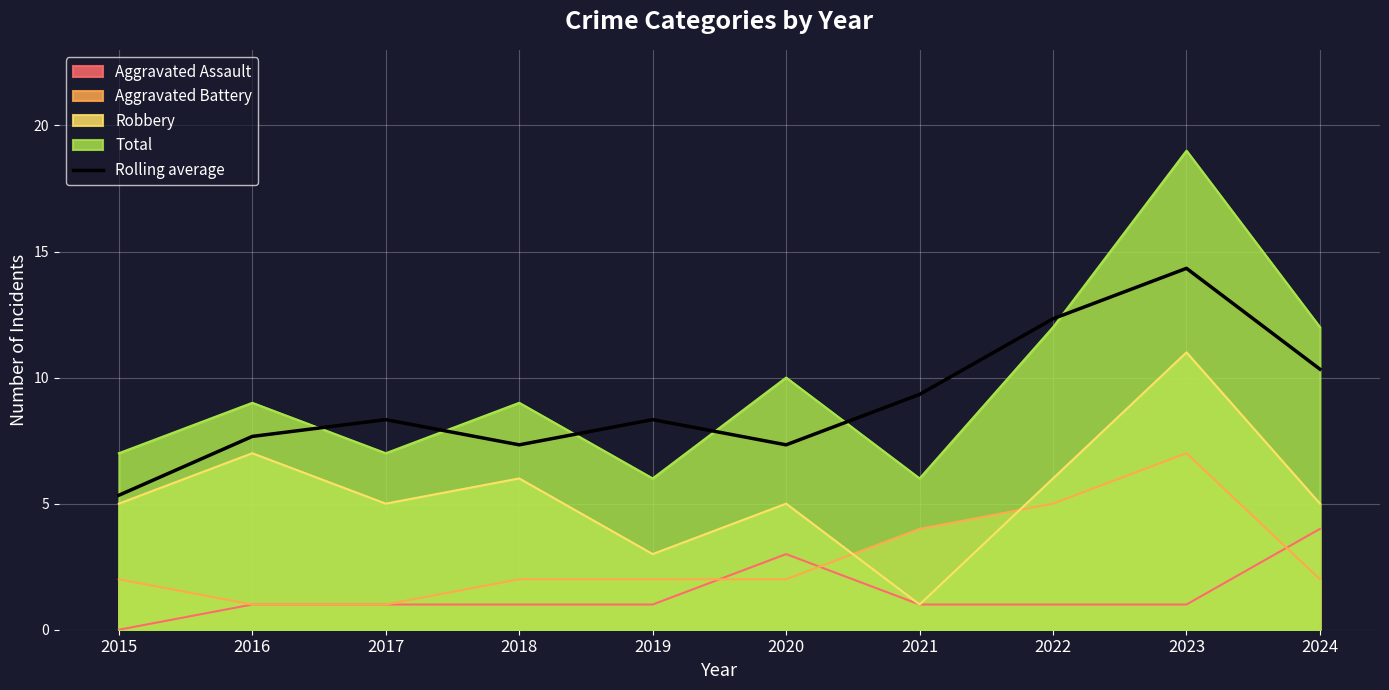

The value at 2016 is 7.7. True or false?

True